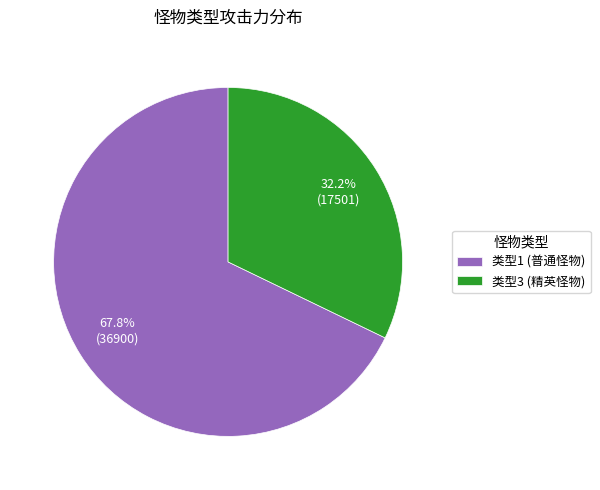

Does any single category account for the majority?

Yes